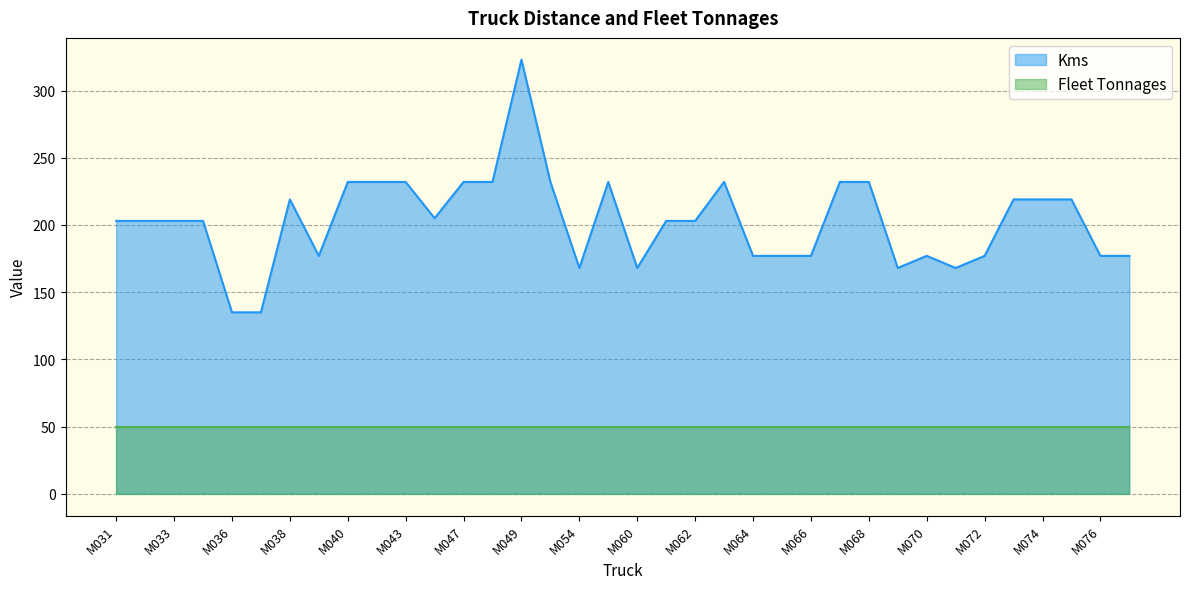

What is the difference between the second highest and minimum values?

97